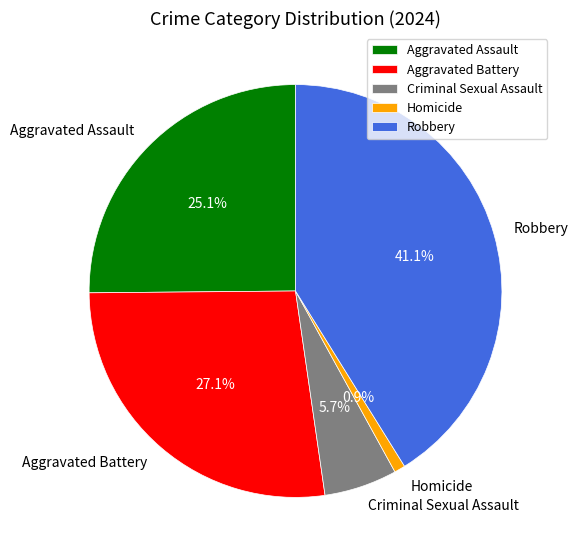

Do Criminal Sexual Assault and Robbery together represent more than half of the pie?

No